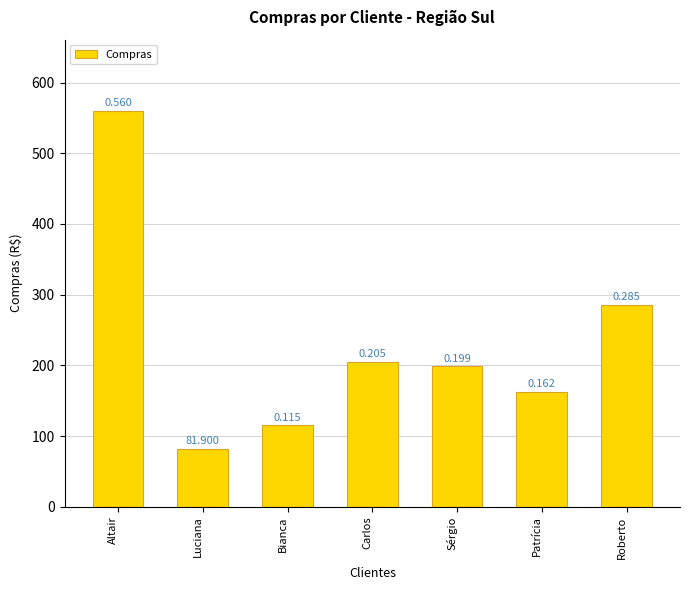

What is the ratio of the value at Roberto to the value at Luciana?

3.5